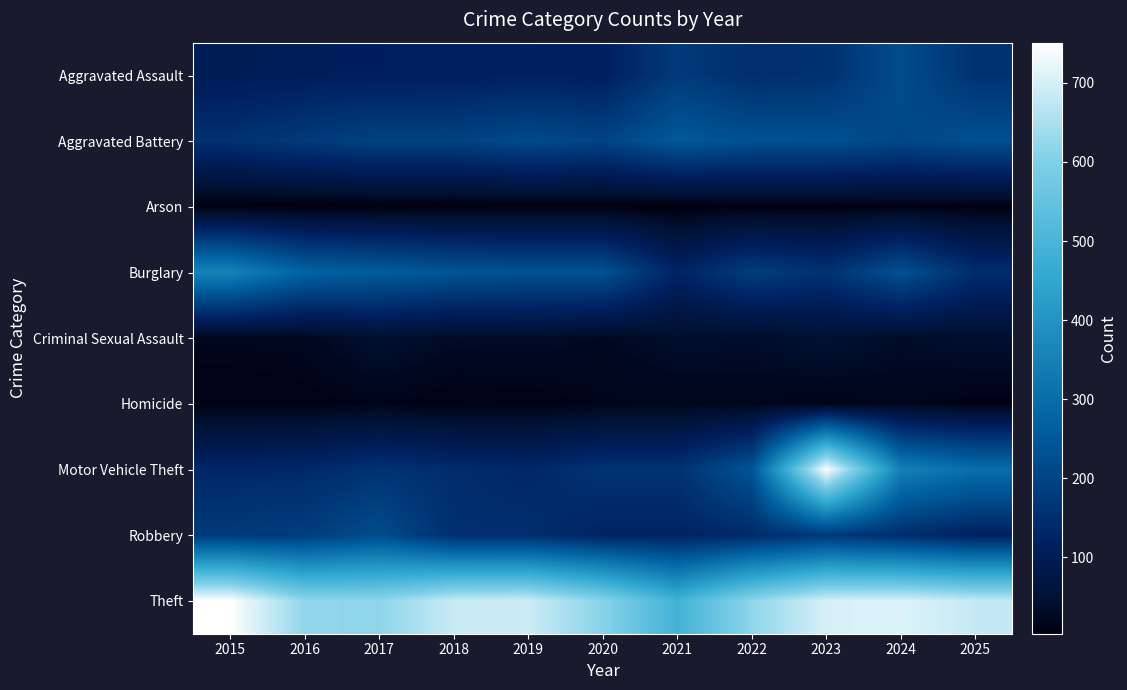

Reading left to right, extract all data points from this chart.

Aggravated Assault: 2015=100	2016=107	2017=111	2018=112	2019=117	2020=113	2021=178	2022=149	2023=154	2024=220	2025=159
Aggravated Battery: 2015=156	2016=176	2017=195	2018=194	2019=213	2020=199	2021=248	2022=229	2023=228	2024=208	2025=227
Arson: 2015=5	2016=3	2017=5	2018=4	2019=6	2020=6	2021=4	2022=8	2023=8	2024=12	2025=7
Burglary: 2015=354	2016=275	2017=258	2018=240	2019=231	2020=231	2021=125	2022=184	2023=159	2024=229	2025=148
Criminal Sexual Assault: 2015=19	2016=21	2017=42	2018=30	2019=32	2020=25	2021=37	2022=35	2023=46	2024=32	2025=41
Homicide: 2015=9	2016=11	2017=16	2018=8	2019=9	2020=17	2021=17	2022=18	2023=14	2024=19	2025=11
Motor Vehicle Theft: 2015=132	2016=137	2017=160	2018=145	2019=135	2020=159	2021=159	2022=239	2023=748	2024=348	2025=301
Robbery: 2015=178	2016=185	2017=221	2018=151	2019=150	2020=124	2021=123	2022=141	2023=172	2024=147	2025=118
Theft: 2015=751	2016=621	2017=618	2018=686	2019=690	2020=611	2021=488	2022=619	2023=702	2024=708	2025=683